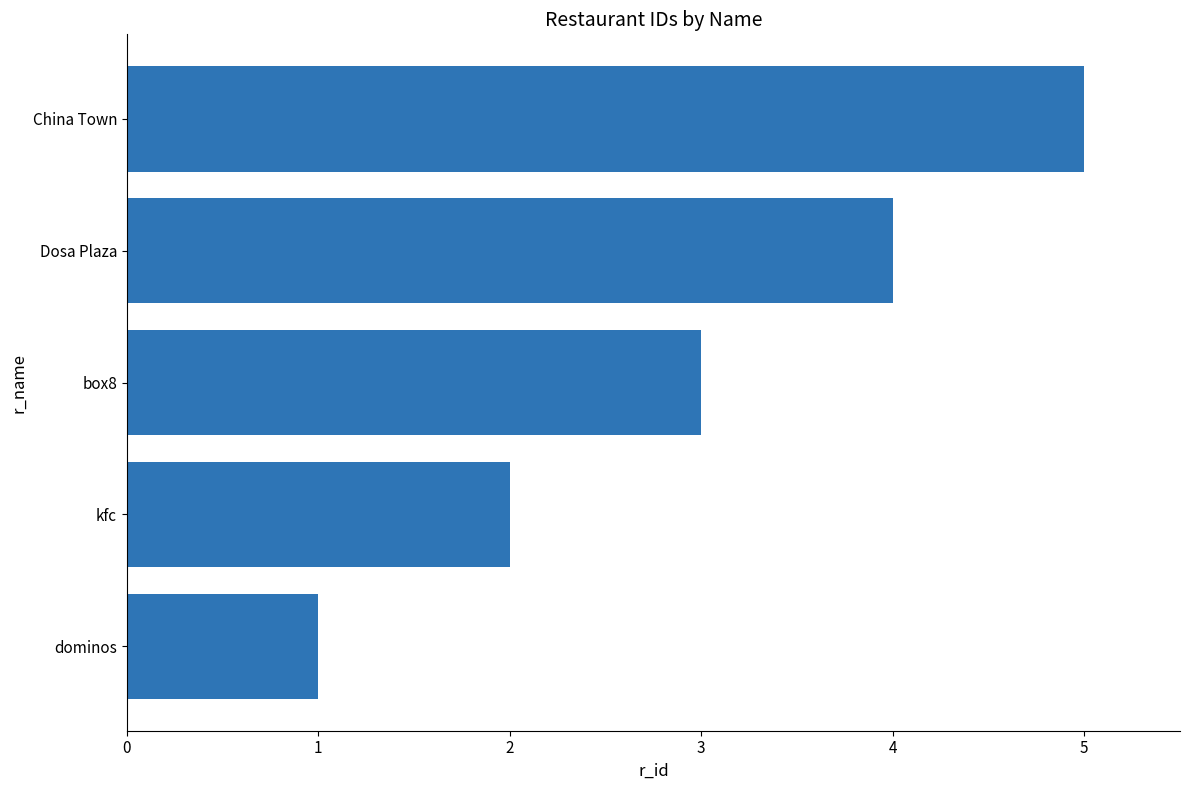

What is the sum of all values?

15